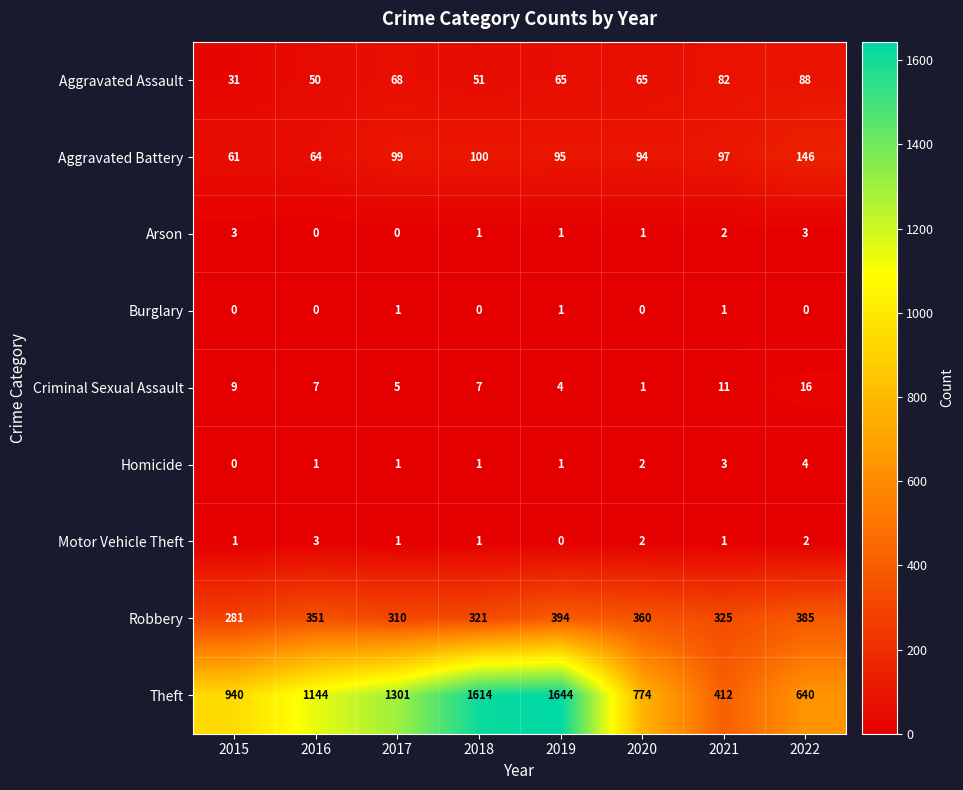

What is the difference between the maximum and minimum values in the Theft series?

1232